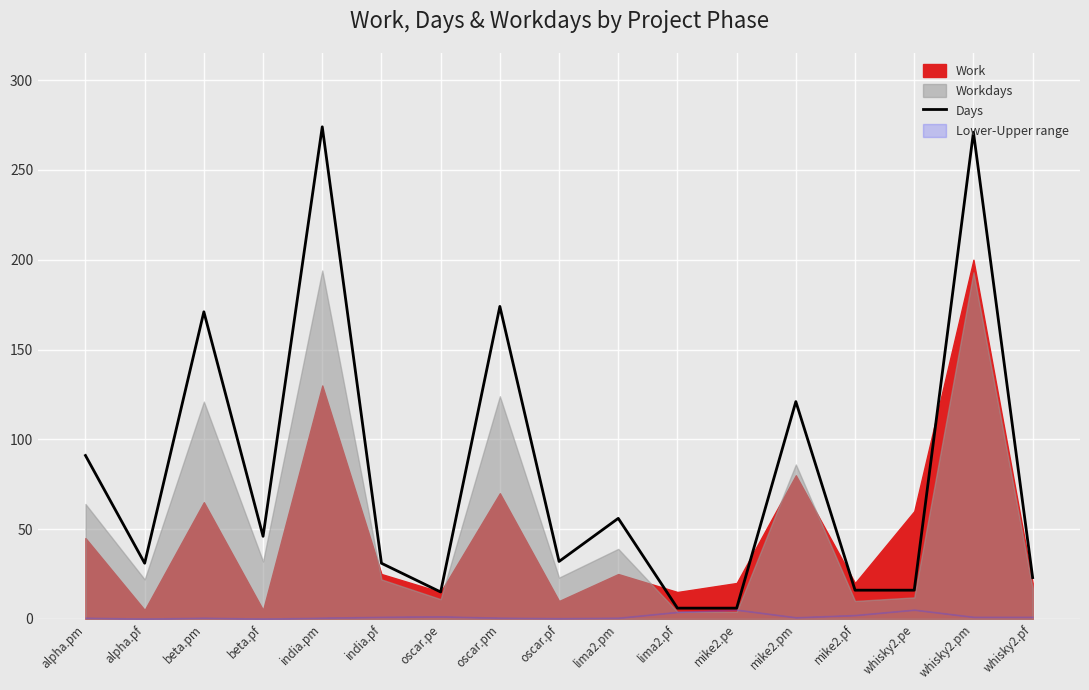

Read the value at mike2.pf, to the nearest 10.

20